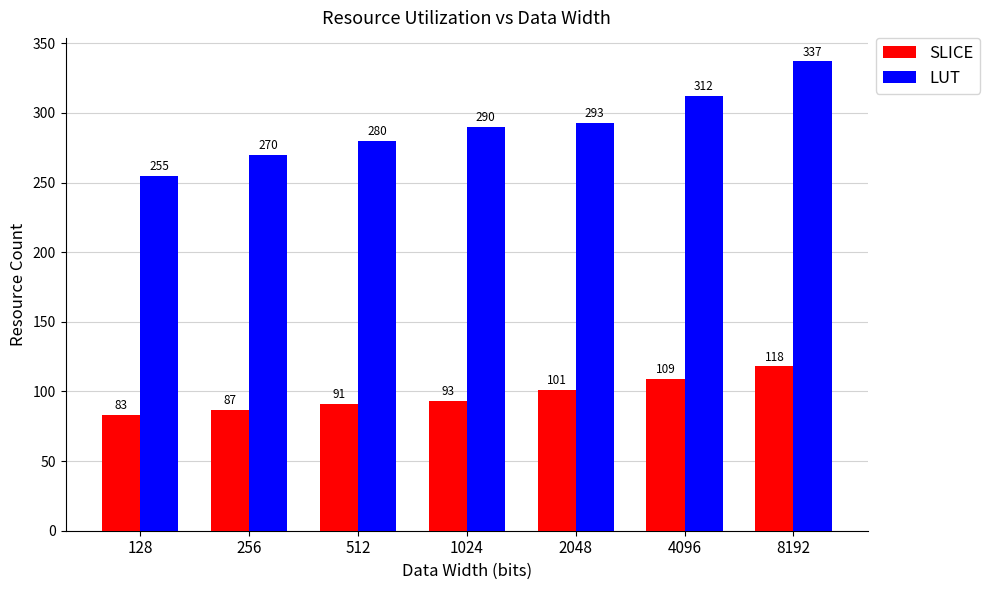

What is the sum of all LUT values?

2037